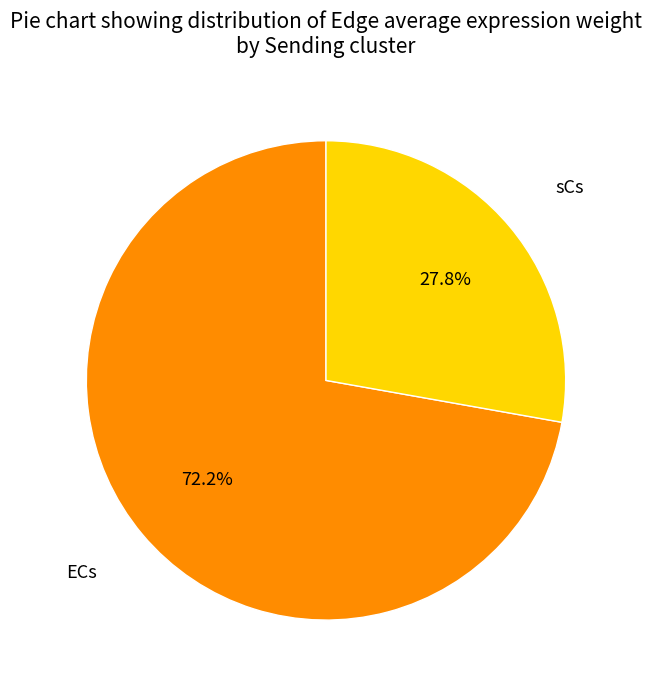

Count the number of slices in the pie.

2